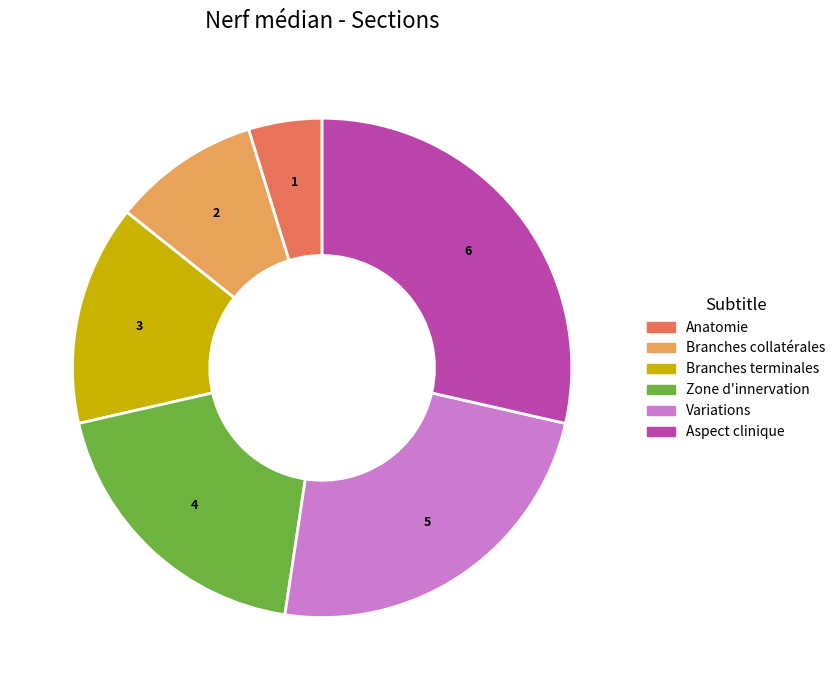

Which slice is the smallest?

Anatomie